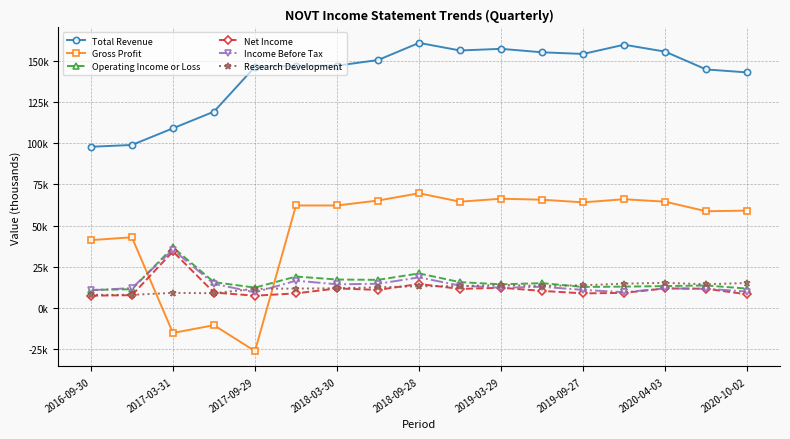

Is this an area chart (filled region under the line)?

No